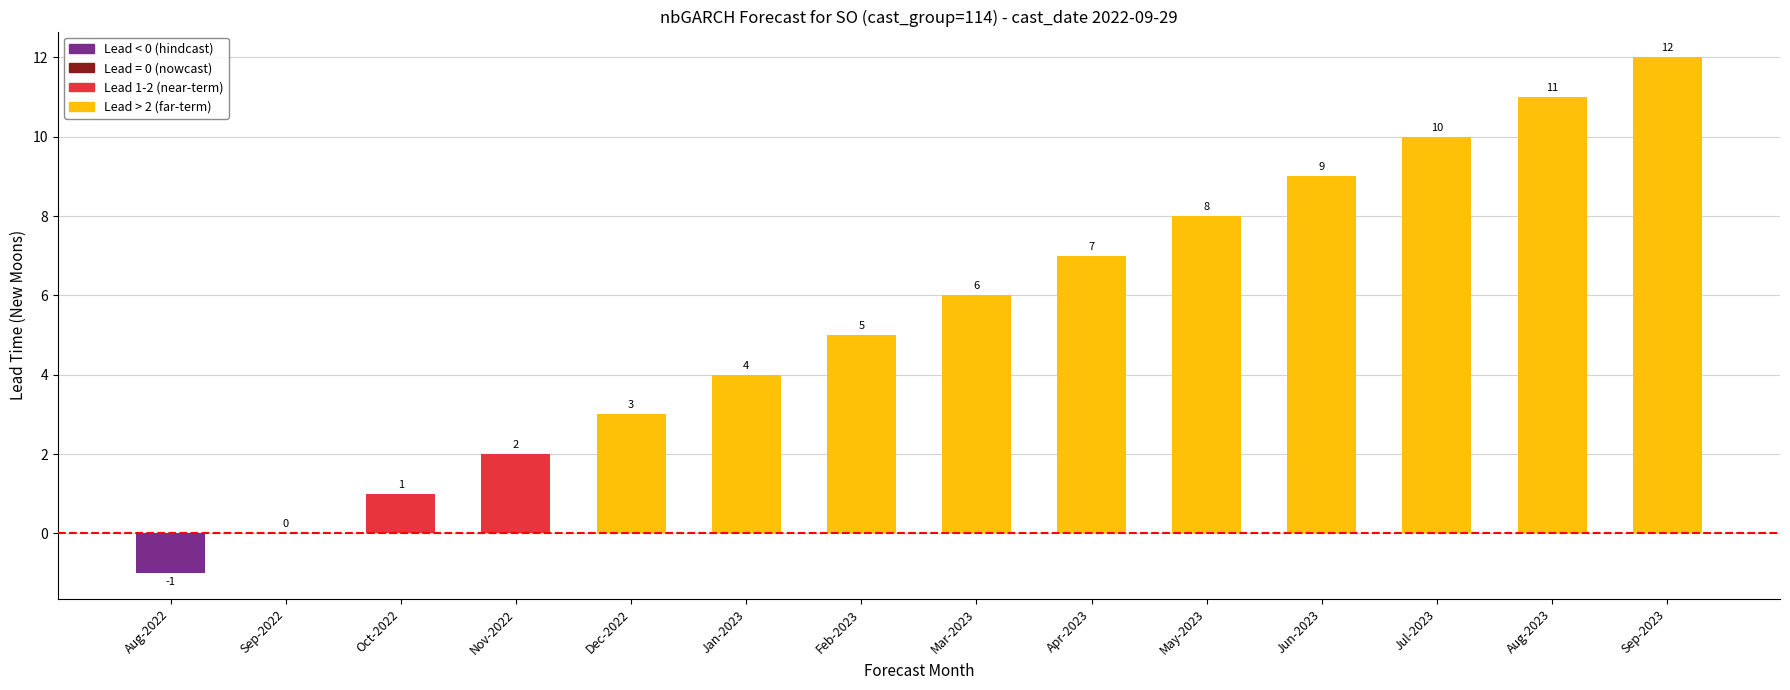

What value does the data have at Jul-2023?

10